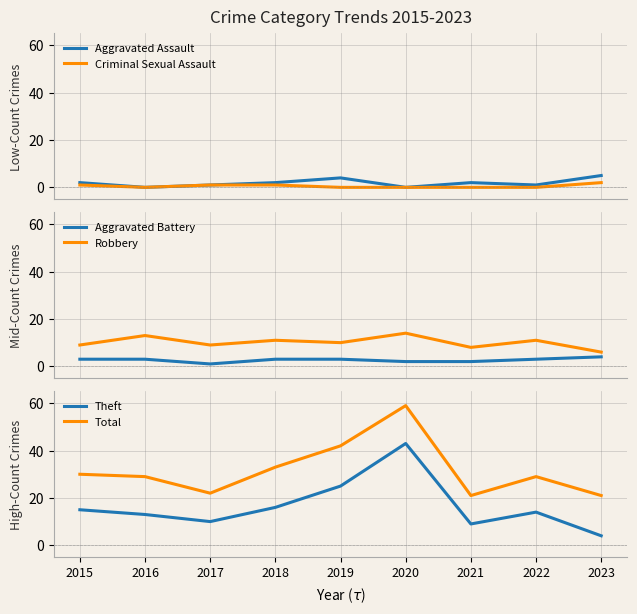

Where does the Aggravated Battery series first go above 3?

2023